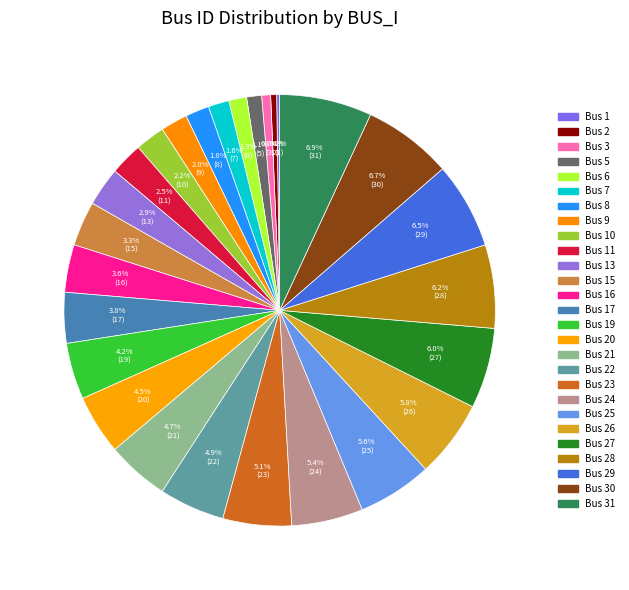

Is there any slice that represents more than half of the pie?

No